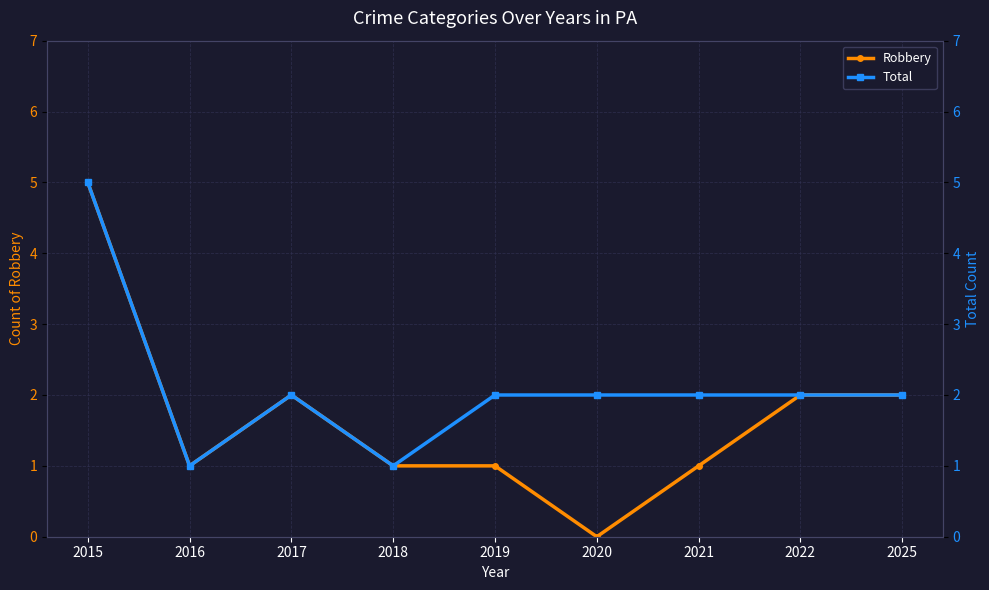

True or false: Robbery and Total intersect in this chart.

False